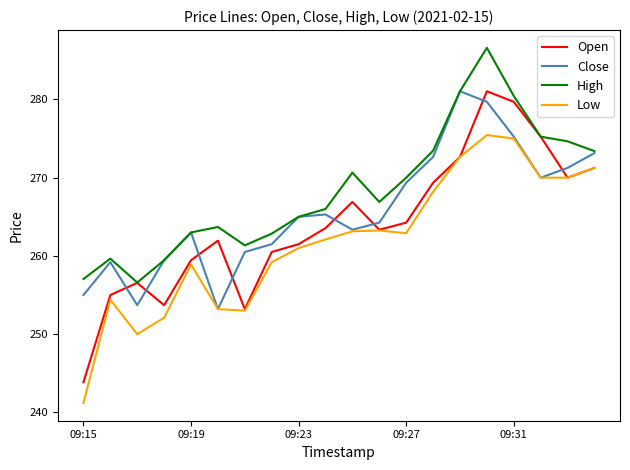

Does the chart display data point markers on the line(s)?

No